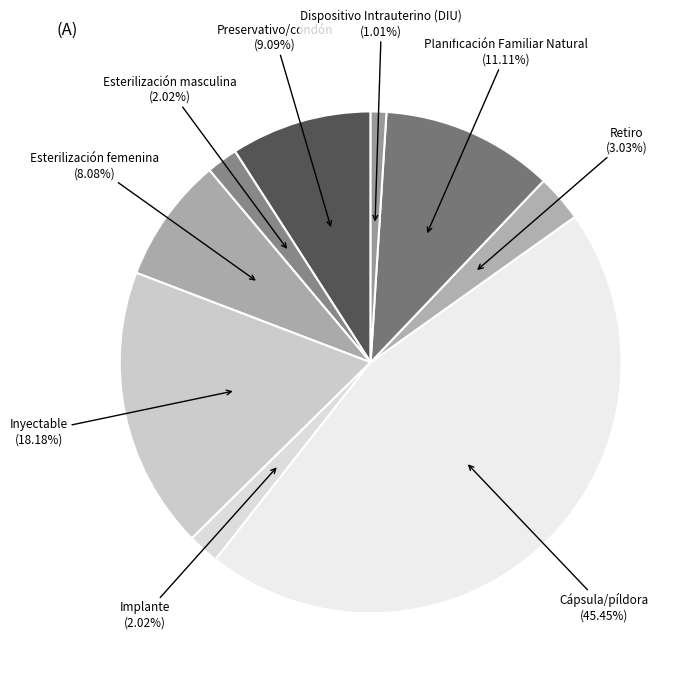

To the nearest percent, what percentage of the pie is Esterilización masculina?

2%